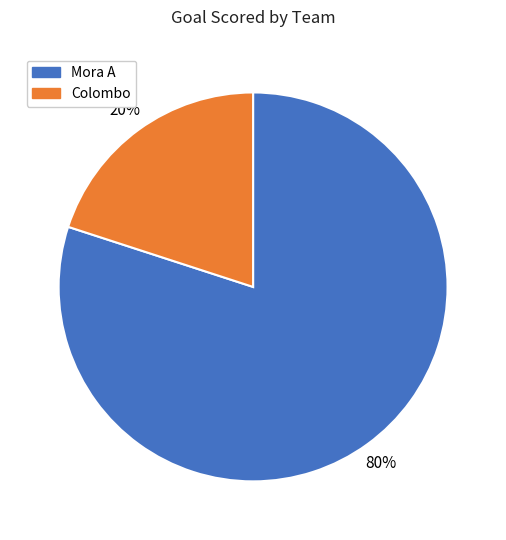

To the nearest percent, what is the difference between the largest and smallest slice percentages?

60%